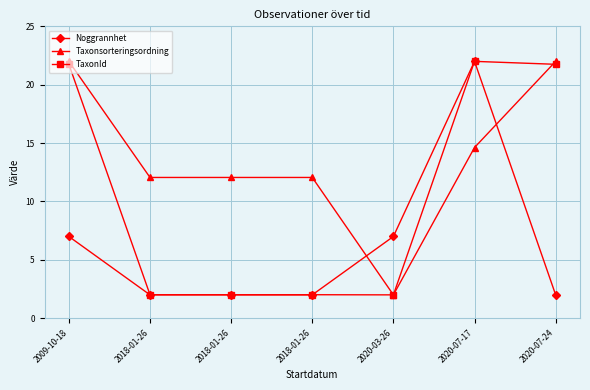

How many lines are shown in the chart?

3